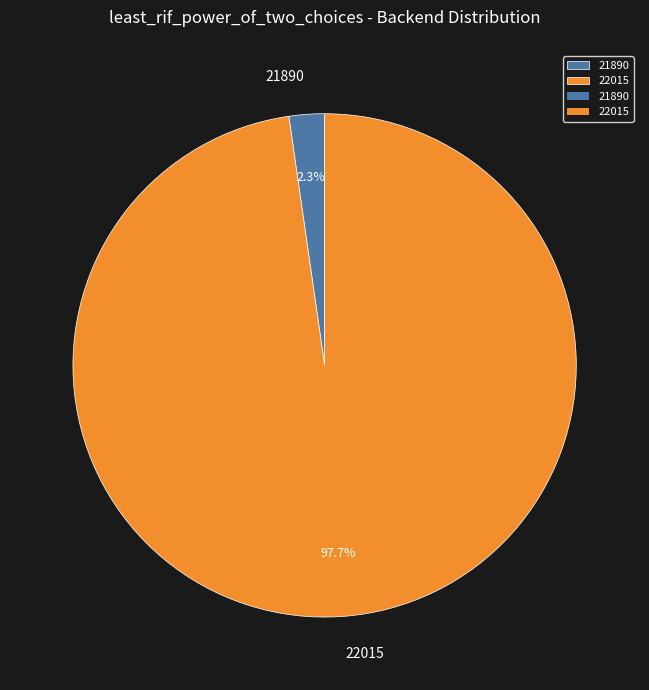

Between 22015 and 21890, which is larger?

22015